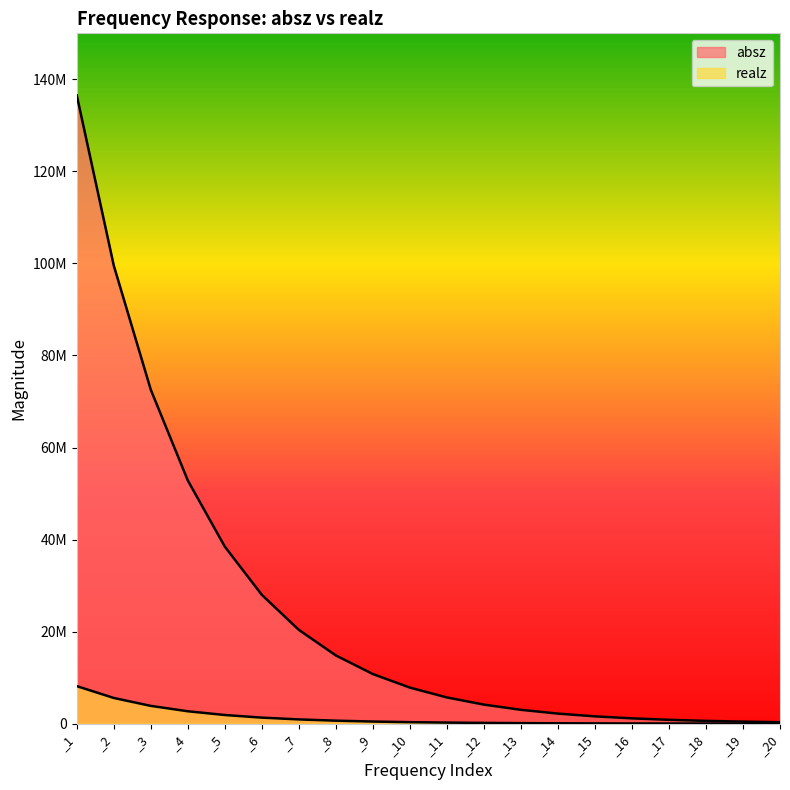

What is the highest value of the realz series?

8159320.0